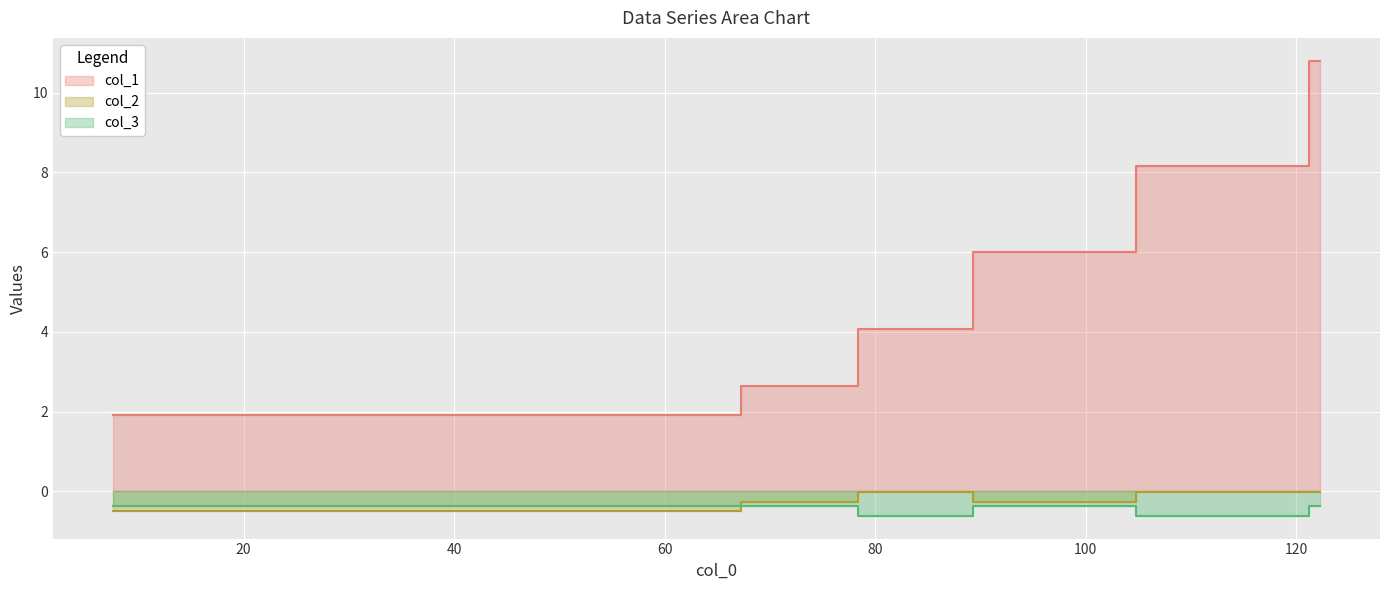

What are all the series names shown in the legend?

col_1, col_2, col_3